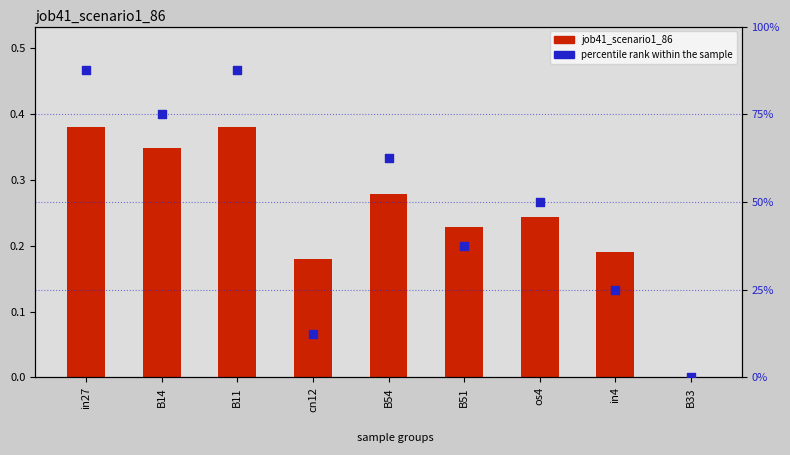

Which series has the largest total across all categories?

percentile rank within the sample